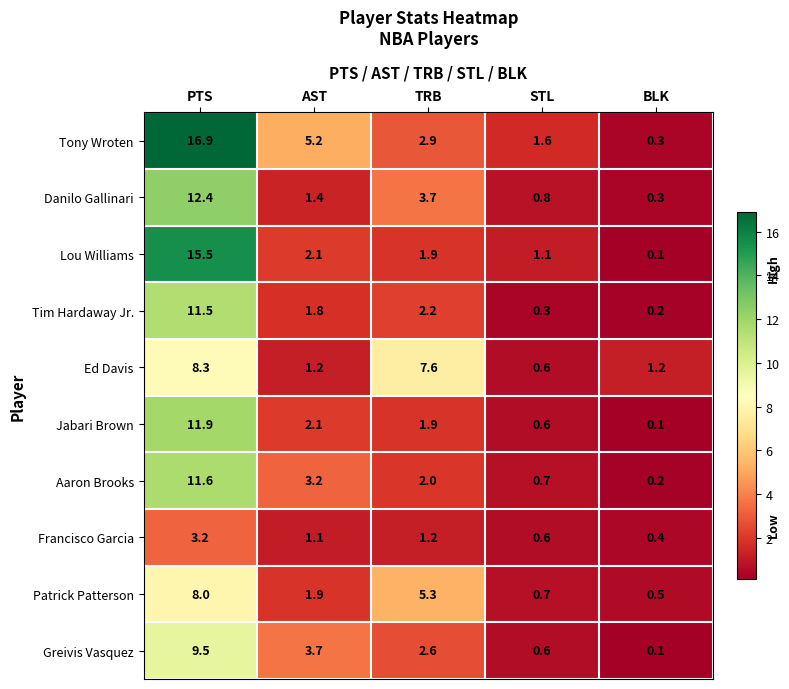

Rank the series by their maximum value, from lowest to highest.

Francisco Garcia, Patrick Patterson, Ed Davis, Greivis Vasquez, Tim Hardaway Jr., Aaron Brooks, Jabari Brown, Danilo Gallinari, Lou Williams, Tony Wroten